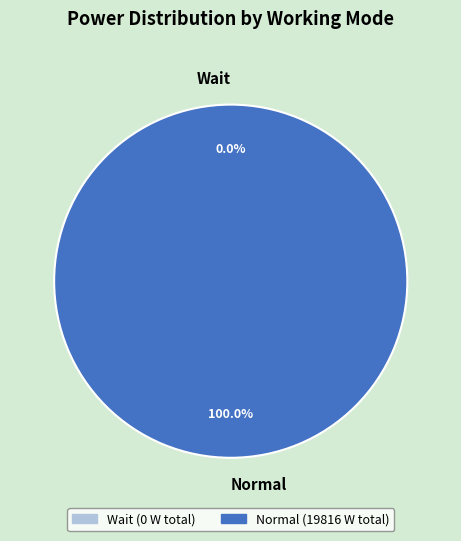

True or false: 32 accounts for 1% of the total.

False